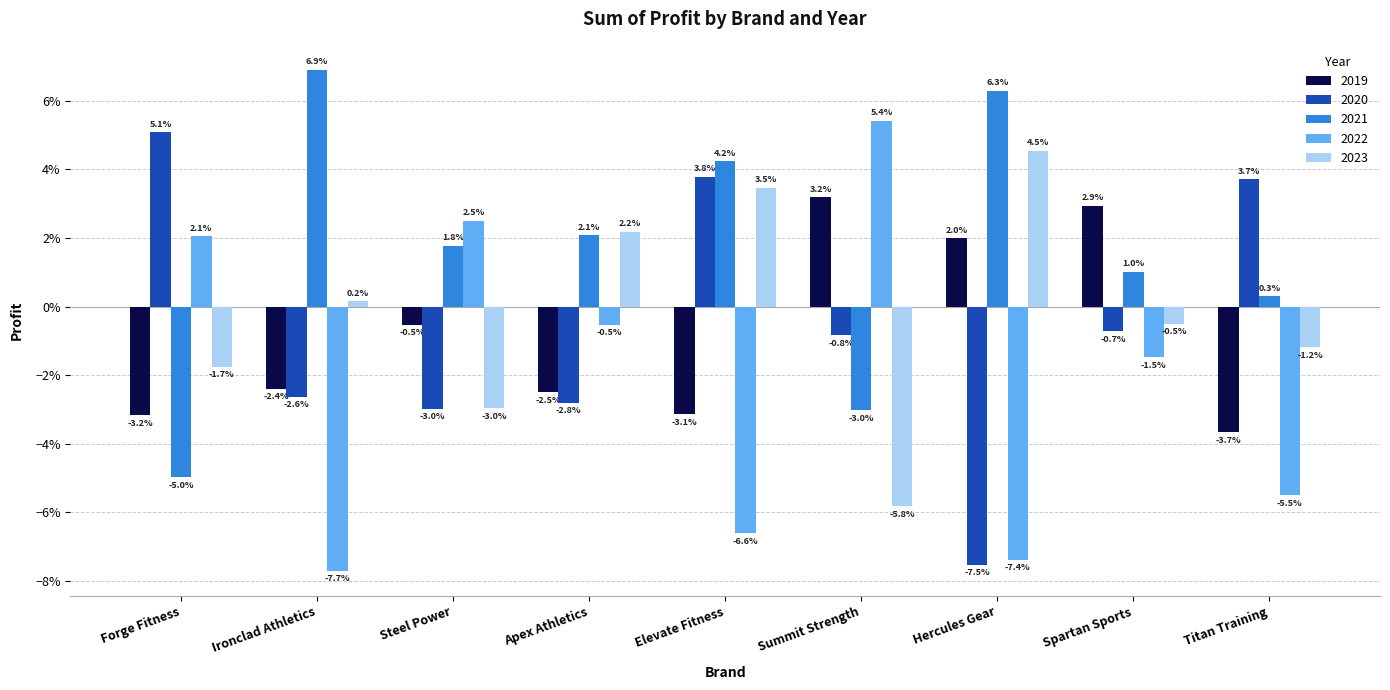

Reading left to right, transcribe all the data shown in this chart.

2019: Forge Fitness=-0.0	Ironclad Athletics=-0.0	Steel Power=-0.0	Apex Athletics=-0.0	Elevate Fitness=-0.0	Summit Strength=0.0	Hercules Gear=0.0	Spartan Sports=0.0	Titan Training=-0.0
2020: Forge Fitness=0.1	Ironclad Athletics=-0.0	Steel Power=-0.0	Apex Athletics=-0.0	Elevate Fitness=0.0	Summit Strength=-0.0	Hercules Gear=-0.1	Spartan Sports=-0.0	Titan Training=0.0
2021: Forge Fitness=-0.0	Ironclad Athletics=0.1	Steel Power=0.0	Apex Athletics=0.0	Elevate Fitness=0.0	Summit Strength=-0.0	Hercules Gear=0.1	Spartan Sports=0.0	Titan Training=0.0
2022: Forge Fitness=0.0	Ironclad Athletics=-0.1	Steel Power=0.0	Apex Athletics=-0.0	Elevate Fitness=-0.1	Summit Strength=0.1	Hercules Gear=-0.1	Spartan Sports=-0.0	Titan Training=-0.1
2023: Forge Fitness=-0.0	Ironclad Athletics=0.0	Steel Power=-0.0	Apex Athletics=0.0	Elevate Fitness=0.0	Summit Strength=-0.1	Hercules Gear=0.0	Spartan Sports=-0.0	Titan Training=-0.0